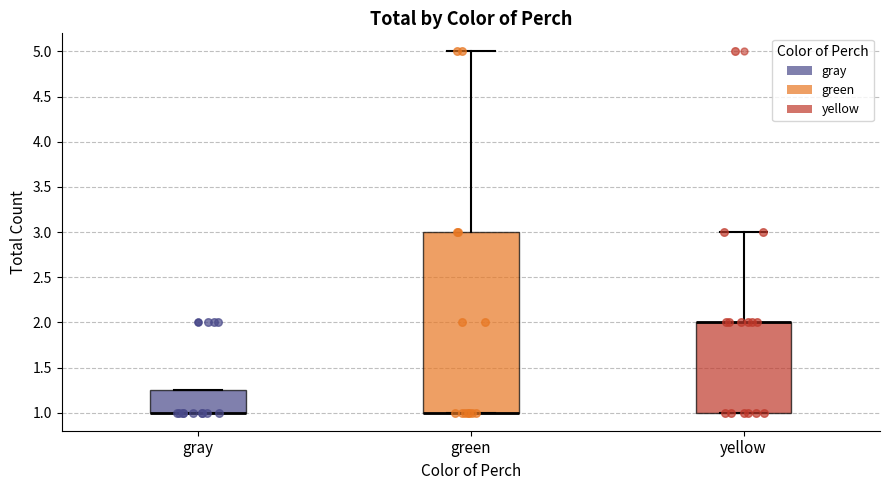

Reading left to right, transcribe this box plot: for each box, give where its median line is, the range the box spans, and where its two whiskers end, as read against the y-axis. The values are not printed on the chart, so give them approximately, as read against the axis.

gray: median 1.00 (drawn on the box's lower edge), box 1.00 to 1.25, whiskers 1.00 to 1.25
green: median 1.00 (drawn on the box's lower edge), box 1.00 to 3.00, whiskers 1.00 to 5.00
yellow: median 2.00 (drawn on the box's upper edge), box 1.00 to 2.00, whiskers 1.00 to 3.00